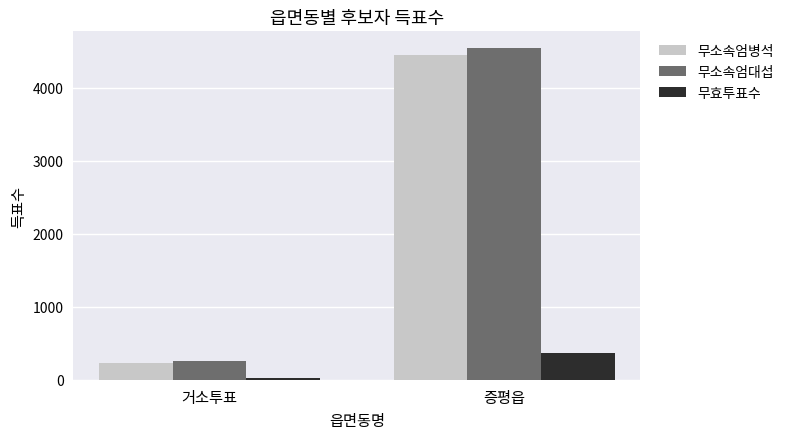

What is the difference between the maximum and minimum values in the 무효투표수 series?

341